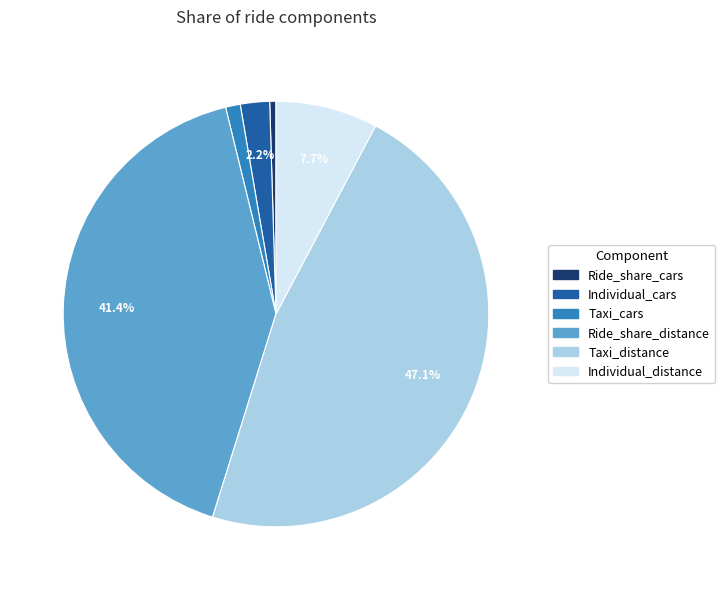

Which slice is the smallest?

Ride_share_cars